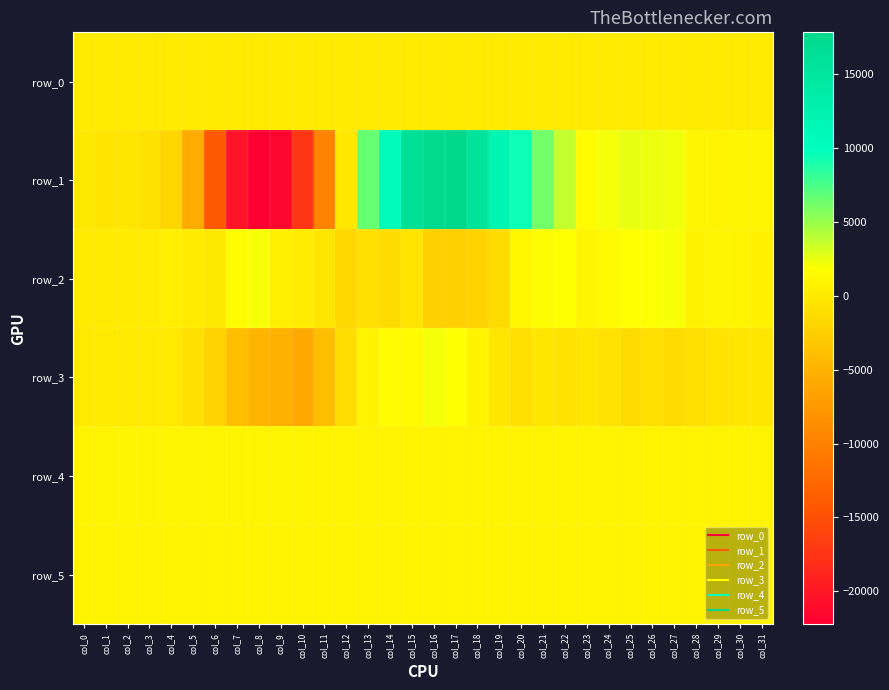

What is the spread (max minus min) of values at col_6?

15074.0